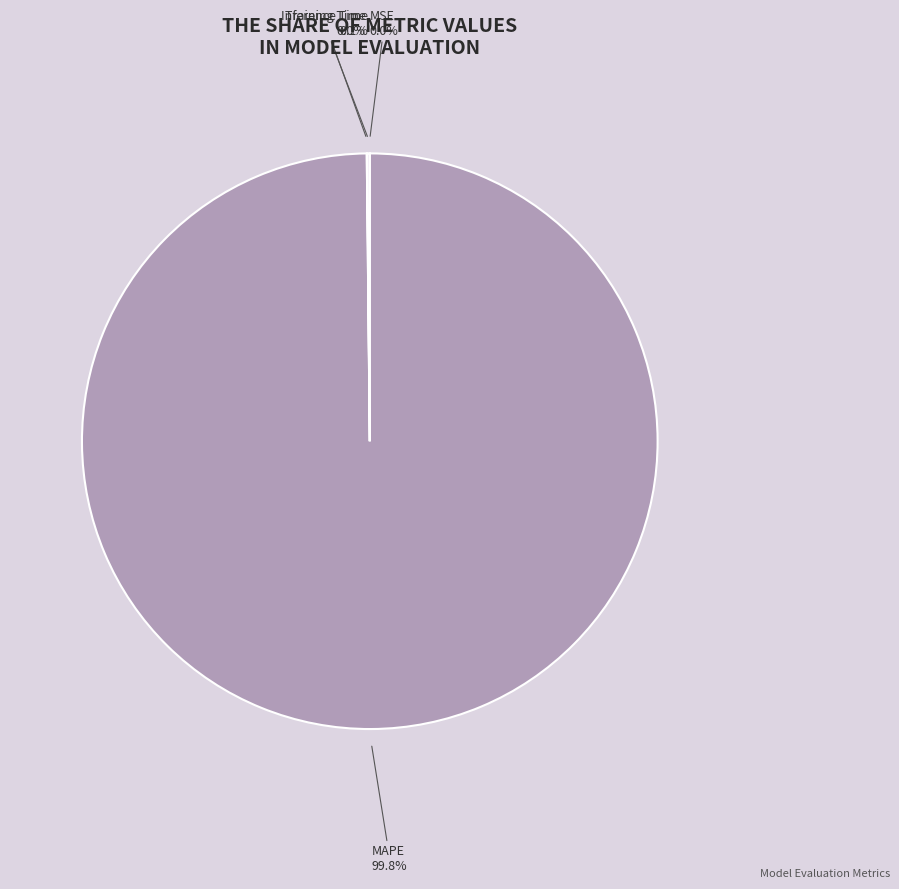

Which category has the biggest portion of the pie?

MAPE